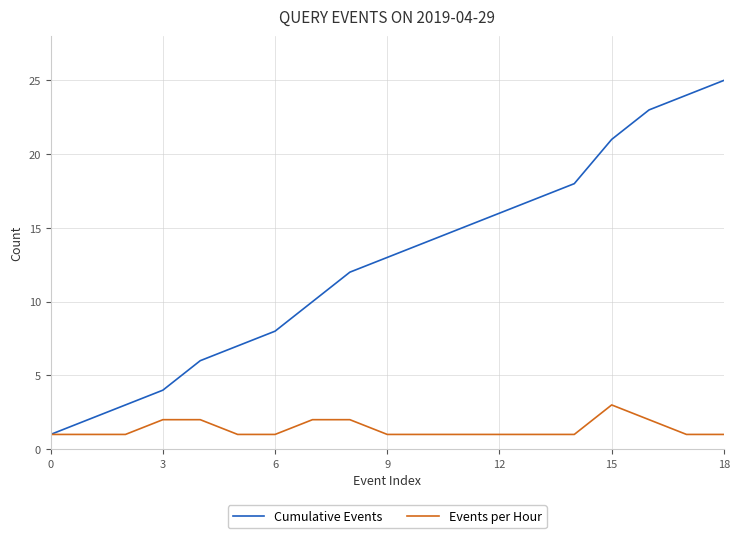

What is the greatest value displayed?

25